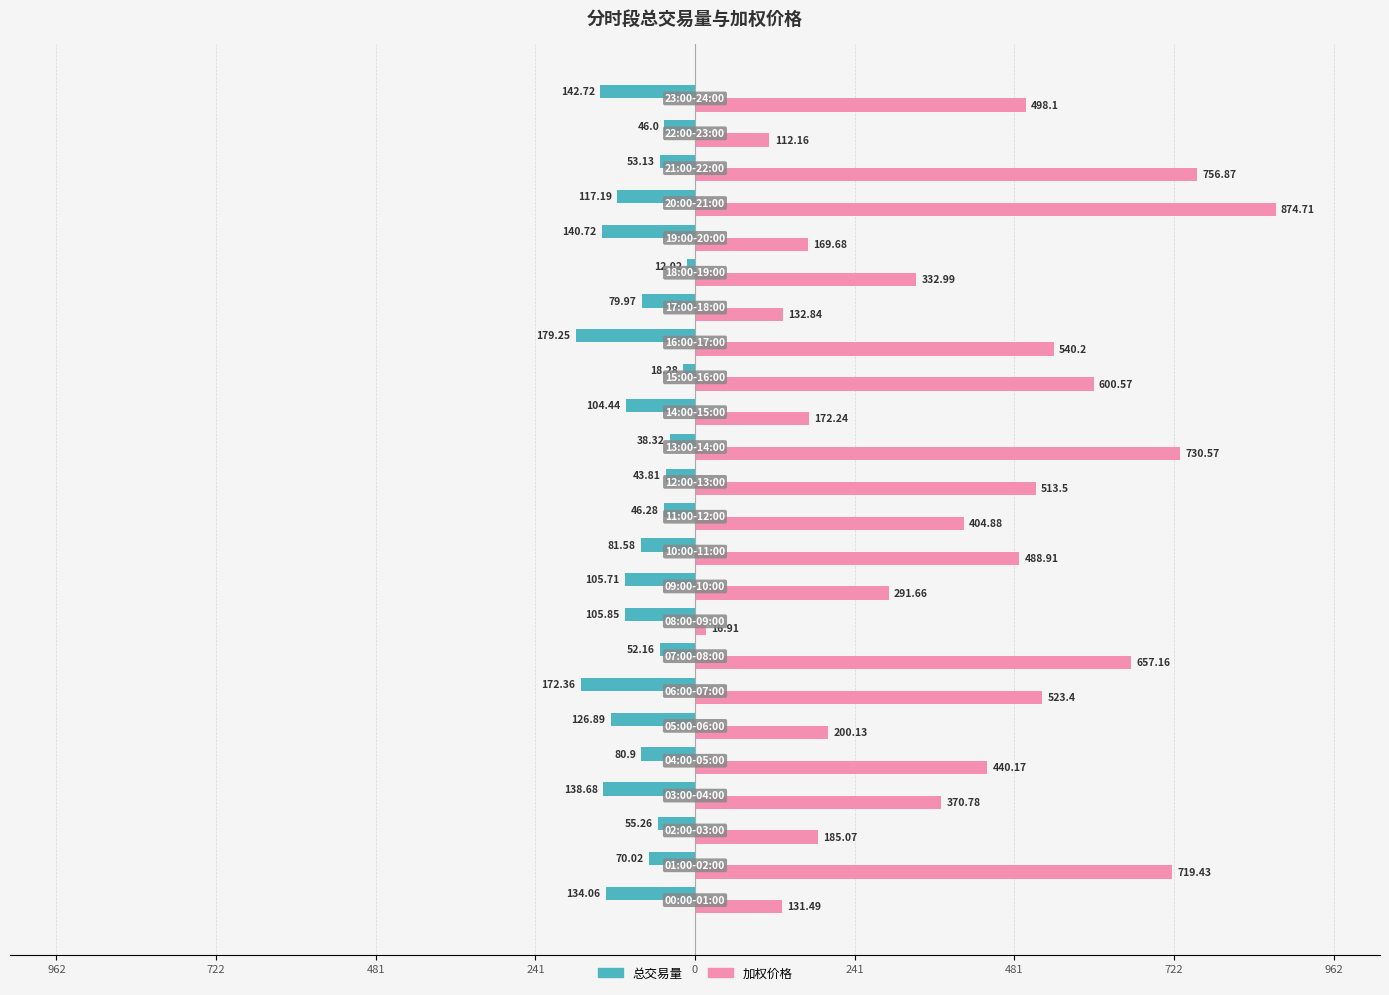

Which series has the largest range (max minus min)?

加权价格